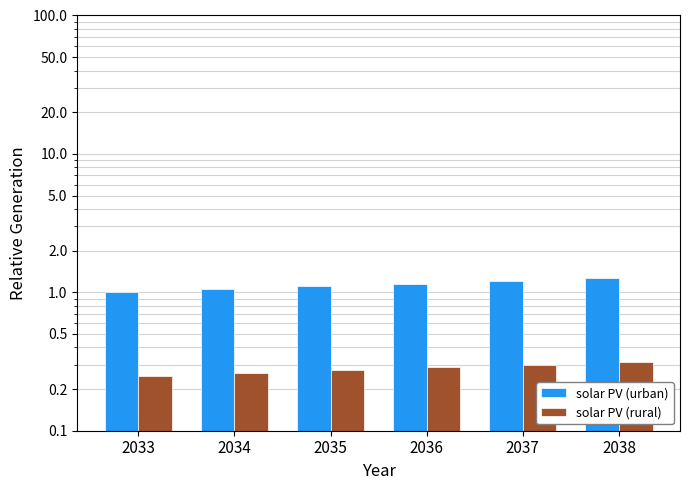

What is the total value across all series at 2038?

1.6